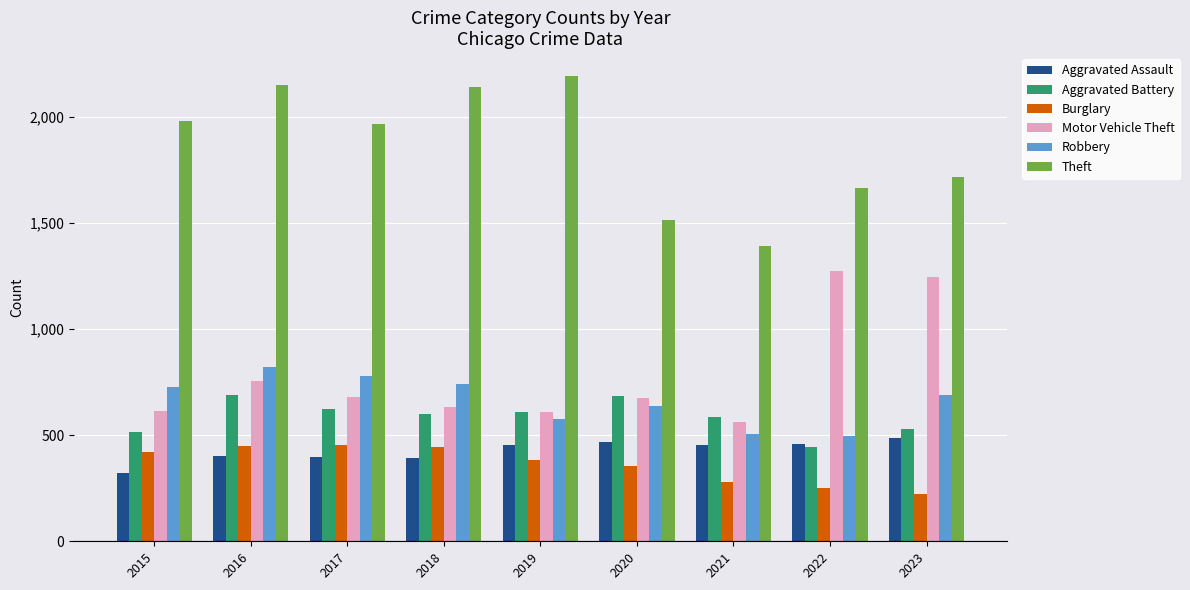

The value of Theft at 2020 is 1512. True or false?

True